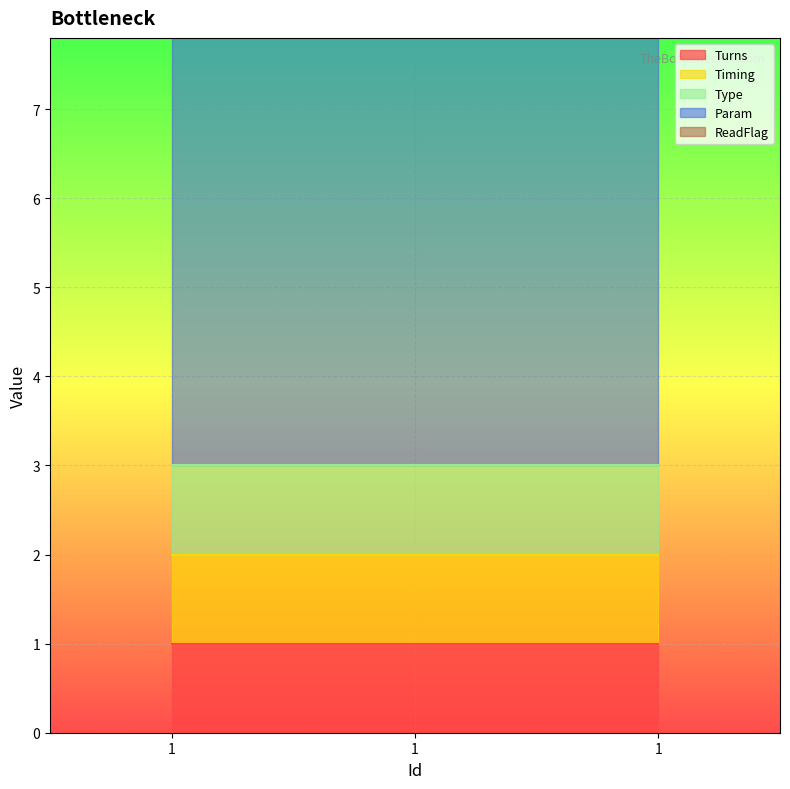

At 1, list the series in order from smallest to largest.

ReadFlag, Turns, Timing, Type, Param